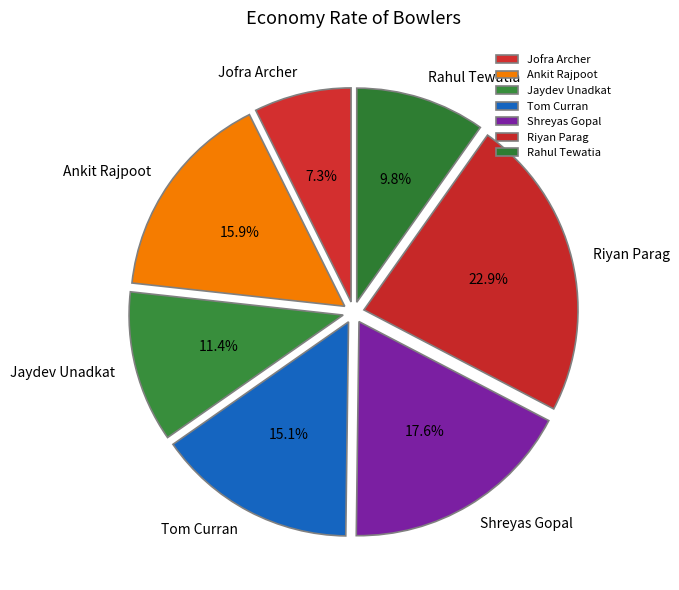

Which has a higher value, Rahul Tewatia or Riyan Parag?

Riyan Parag